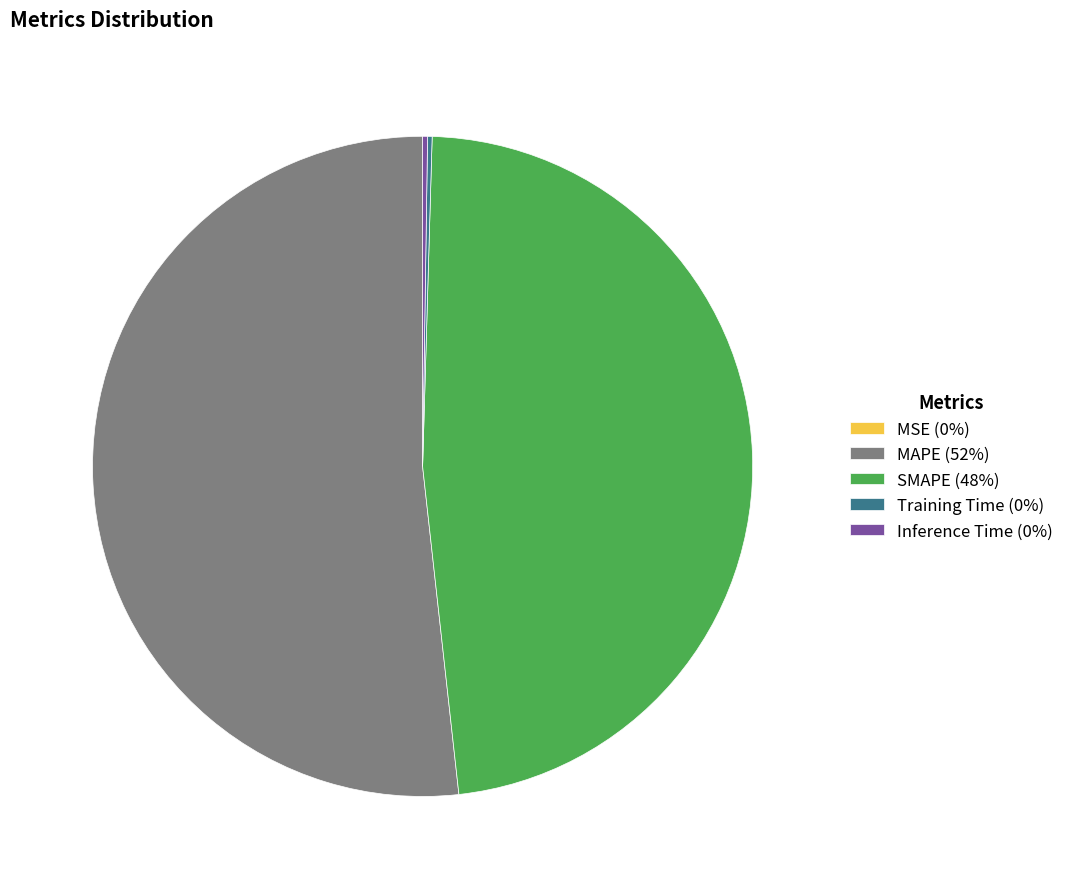

Is it true that MAPE (52%) is 58% of the pie?

False